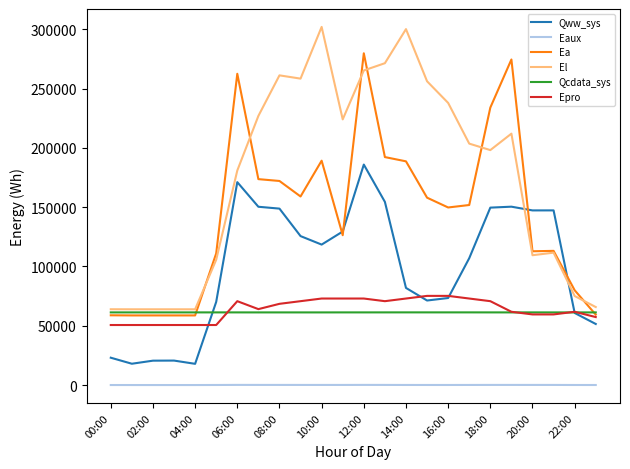

How many lines are shown in the chart?

6